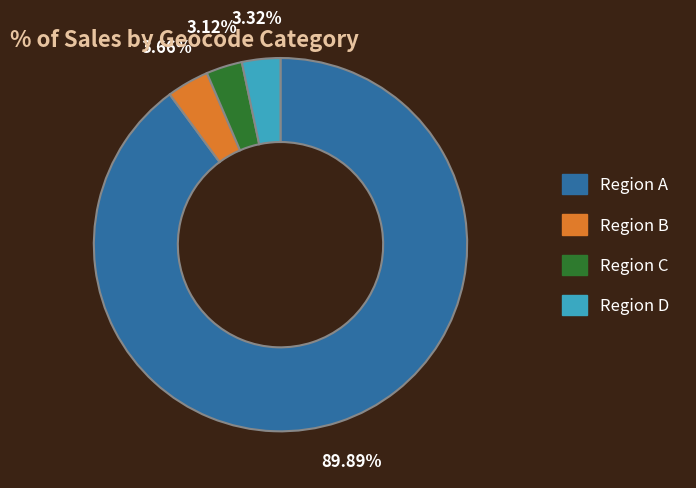

Is there any slice that represents more than half of the pie?

Yes